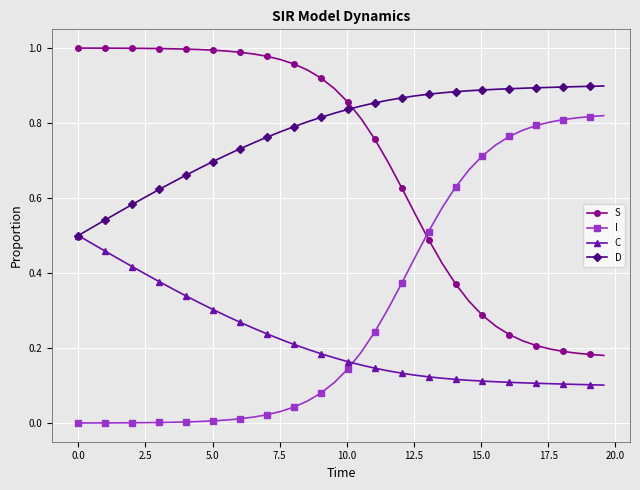

Rank the series by their maximum value, from highest to lowest.

S, D, I, C